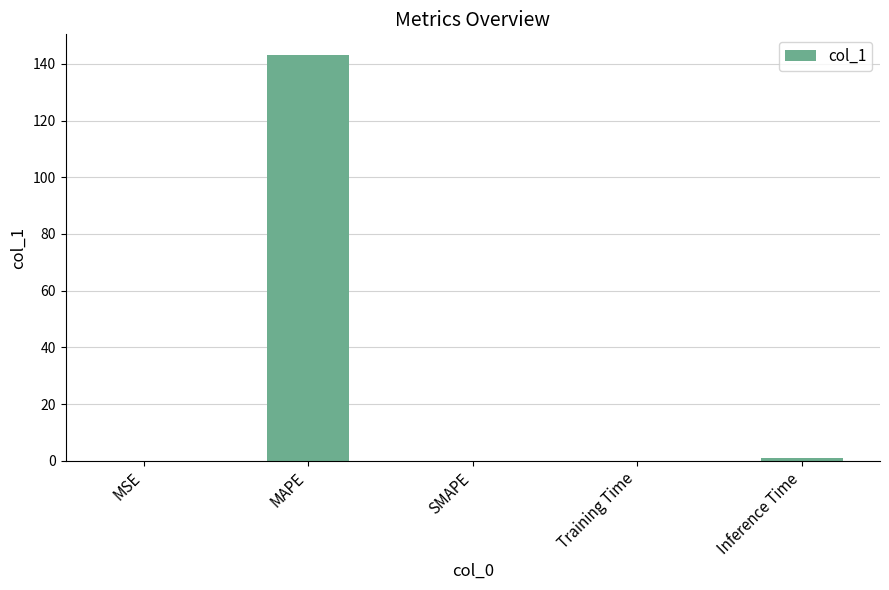

What is the sum of all values?

144.3